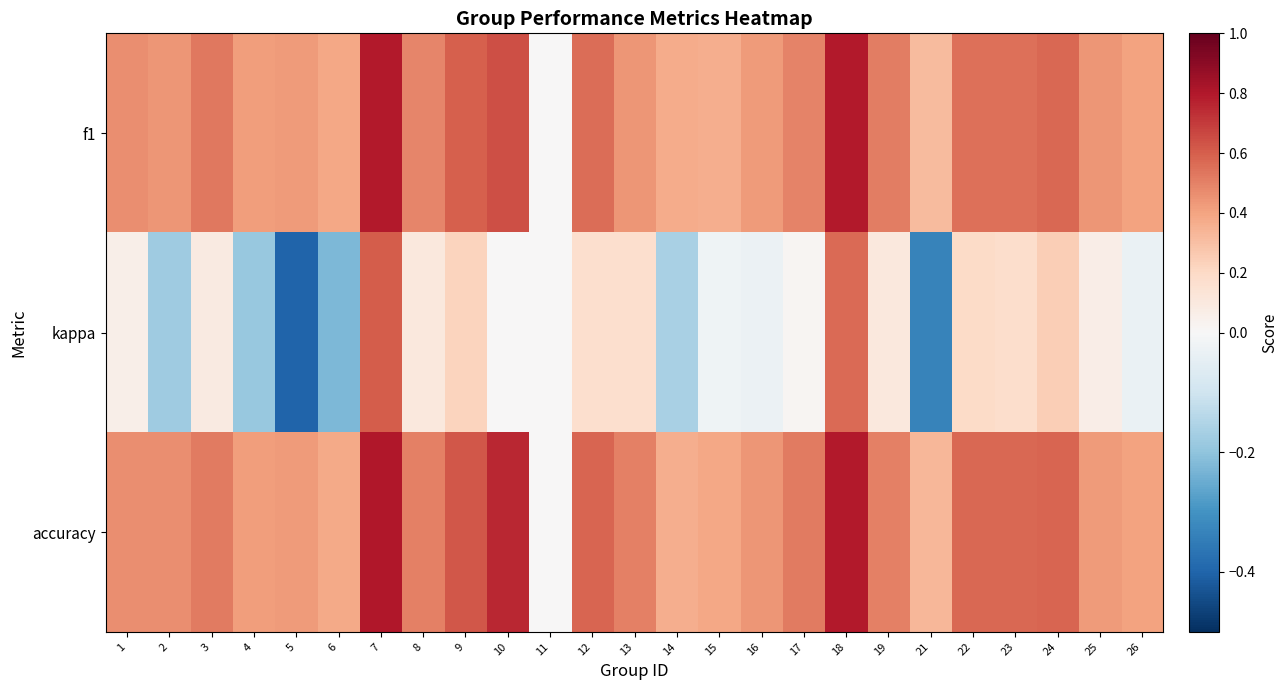

At which category does the chart reach its peak across all series?

7